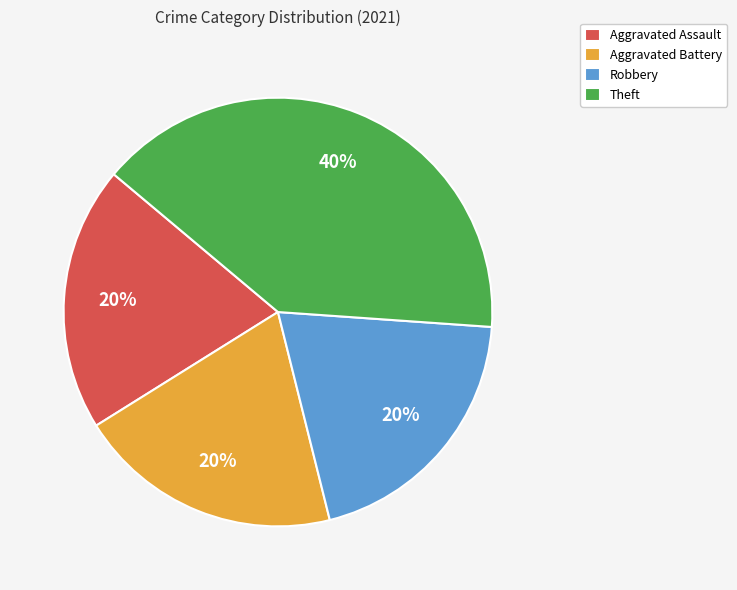

Between Robbery and Theft, which is larger?

Theft